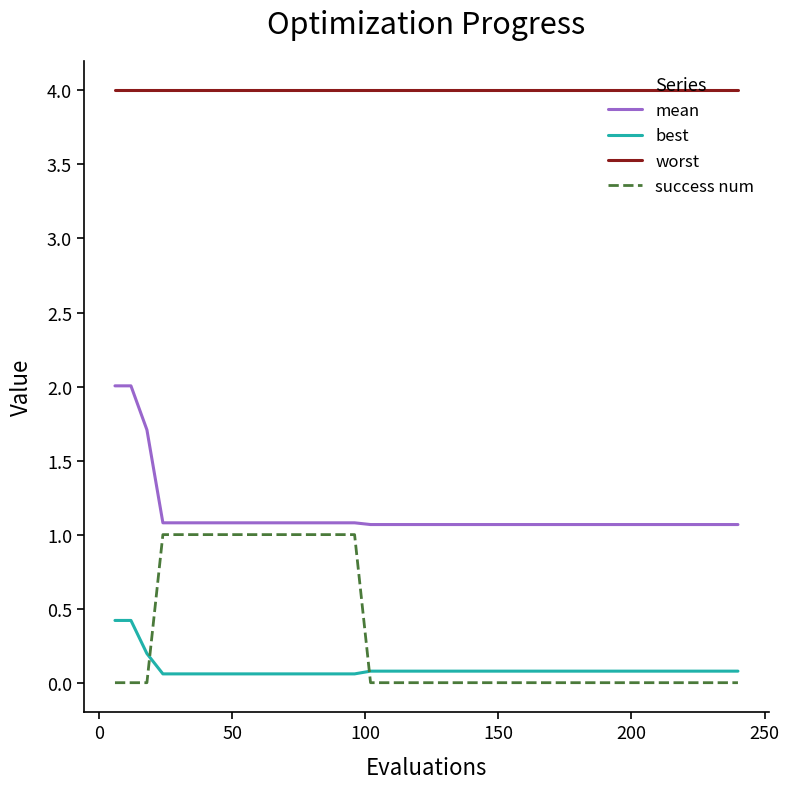

Which series has the largest total across all categories?

worst